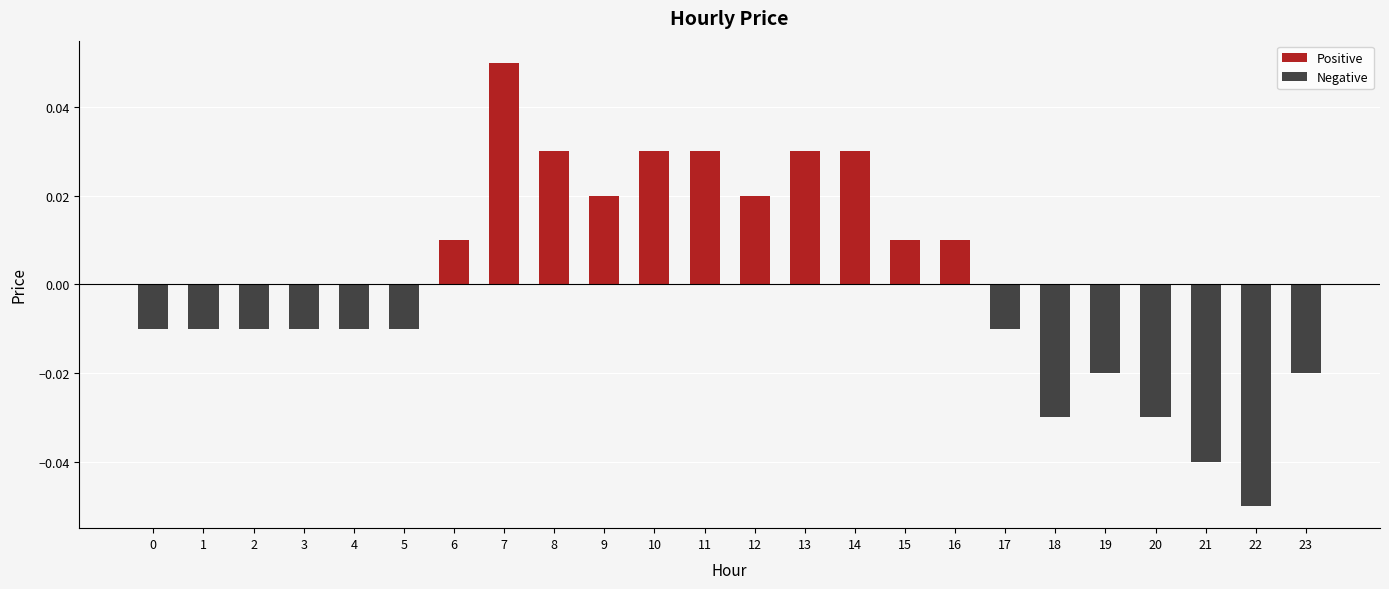

Is it true that the value at 7 is 0.0?

False